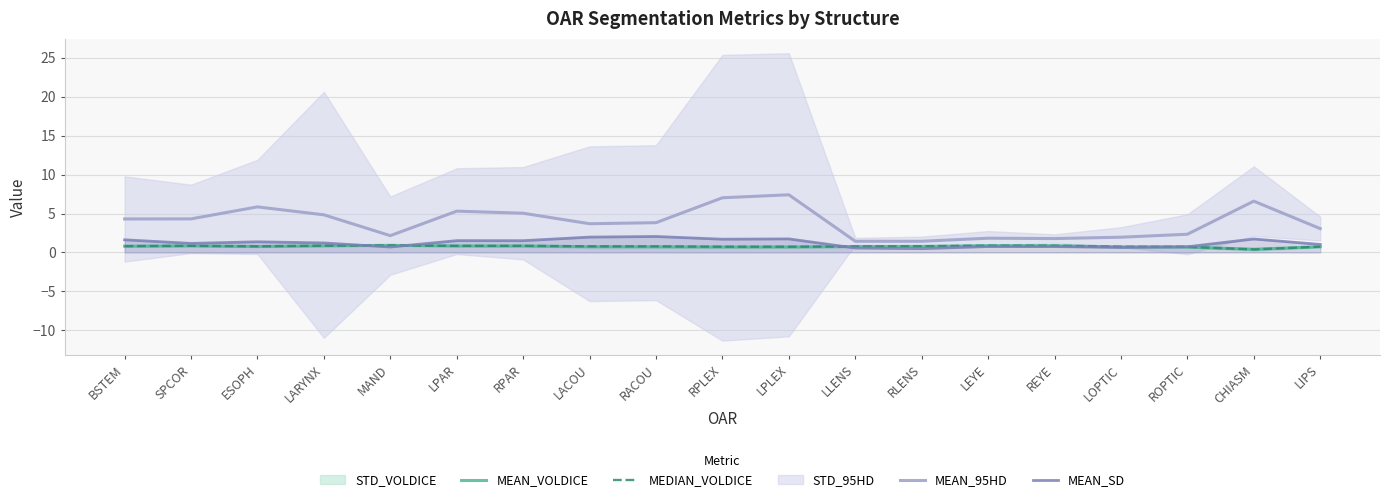

Reading left to right, transcribe all the data shown in this chart.

MEAN_VOLDICE: 0.8	0.9	0.8	0.9	0.9	0.8	0.8	0.7	0.7	0.7	0.7	0.8	0.8	0.9	0.9	0.7	0.7	0.4	0.7
MEDIAN_VOLDICE: 0.8	0.9	0.8	0.9	0.9	0.9	0.9	0.8	0.8	0.7	0.7	0.8	0.8	0.9	0.9	0.7	0.7	0.4	0.8
MEAN_95HD: 4.3	4.3	5.9	4.8	2.2	5.3	5.0	3.7	3.8	7.0	7.4	1.4	1.4	1.8	1.8	2.0	2.3	6.6	3.1
MEAN_SD: 1.6	1.2	1.4	1.2	0.7	1.5	1.5	2.0	2.1	1.7	1.7	0.6	0.5	0.8	0.8	0.7	0.7	1.7	1.0